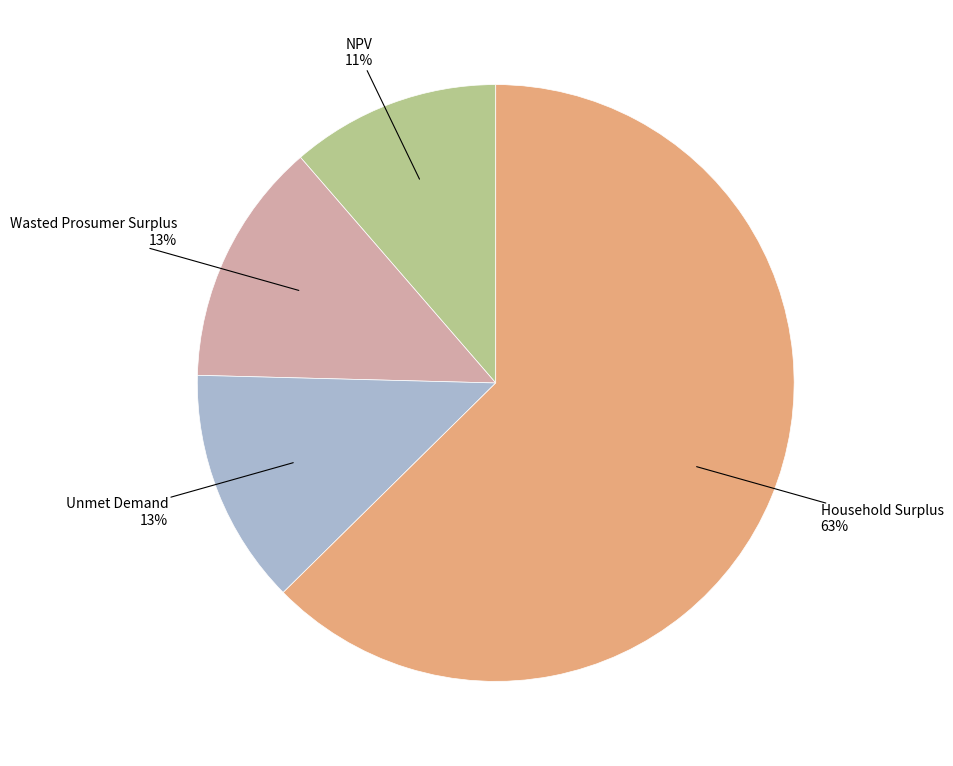

To the nearest percent, what is the average slice percentage?

25%